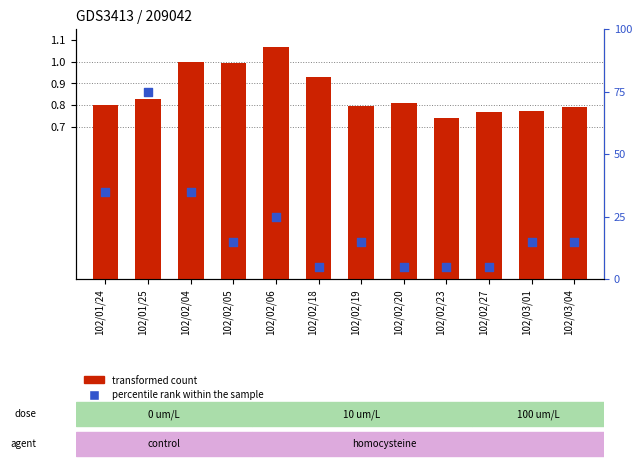

Which series reaches the minimum Y coordinate?

transformed count